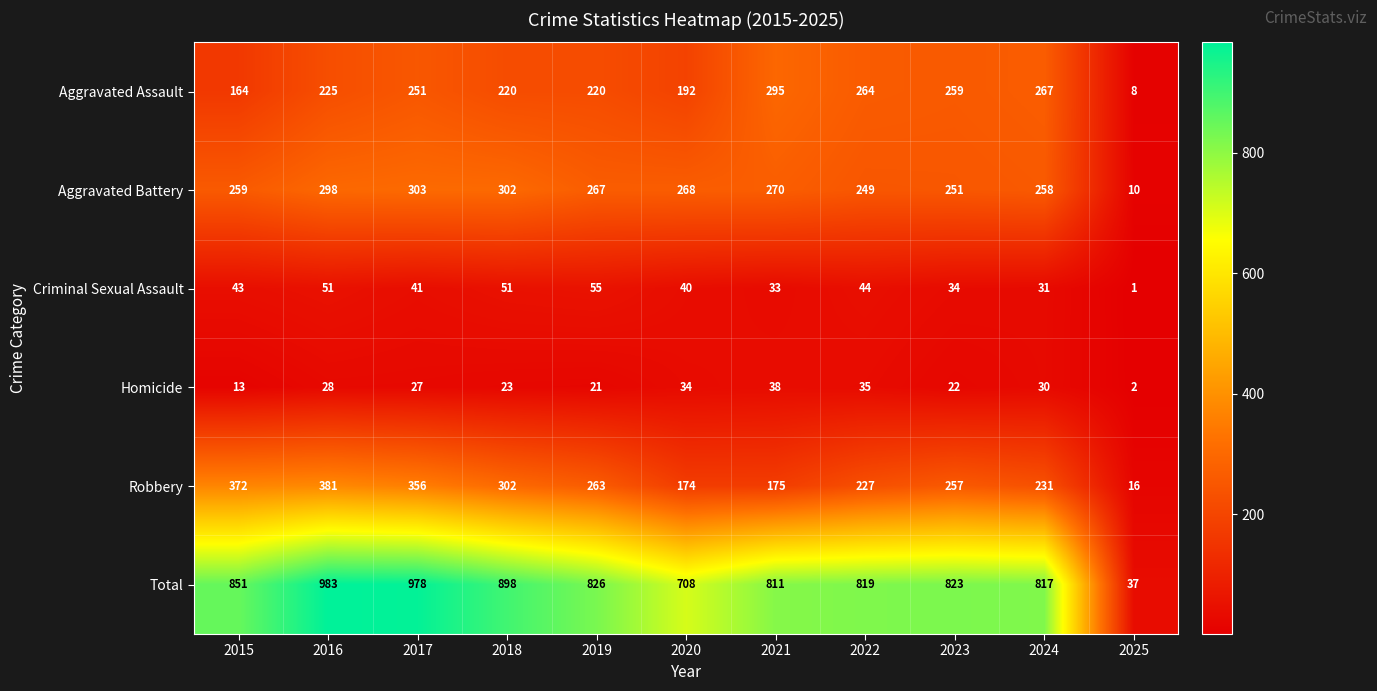

How many data points does each series have?

11